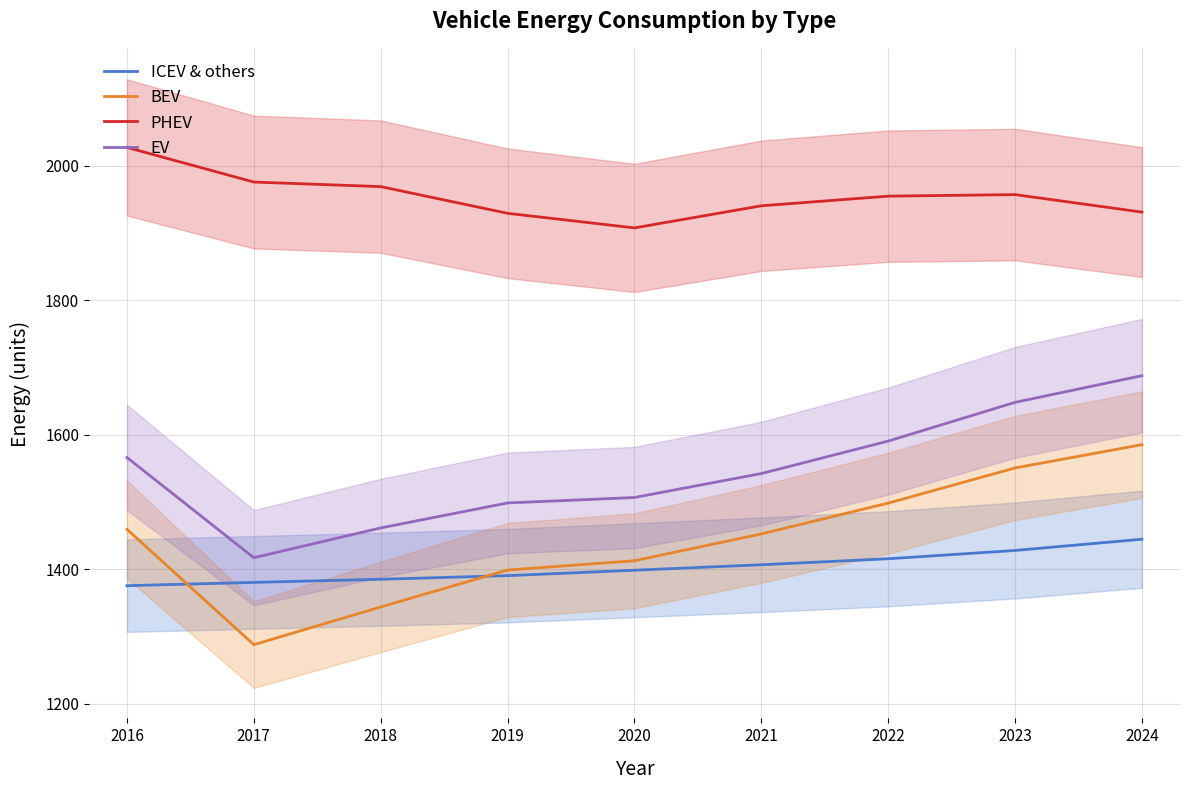

Reading left to right, extract all data points from this chart.

ICEV & others: 2016=1375.5	2017=1380.4	2018=1385.0	2019=1390.4	2020=1398.5	2021=1406.6	2022=1415.5	2023=1427.9	2024=1444.6
BEV: 2016=1459.4	2017=1287.7	2018=1343.8	2019=1398.8	2020=1412.6	2021=1452.5	2022=1498.4	2023=1550.6	2024=1585.3
PHEV: 2016=2027.5	2017=1976.0	2018=1969.2	2019=1929.5	2020=1907.8	2021=1940.7	2022=1955.0	2023=1957.3	2024=1931.3
EV: 2016=1566.2	2017=1417.1	2018=1461.4	2019=1498.6	2020=1506.7	2021=1542.3	2022=1590.6	2023=1648.2	2024=1687.9